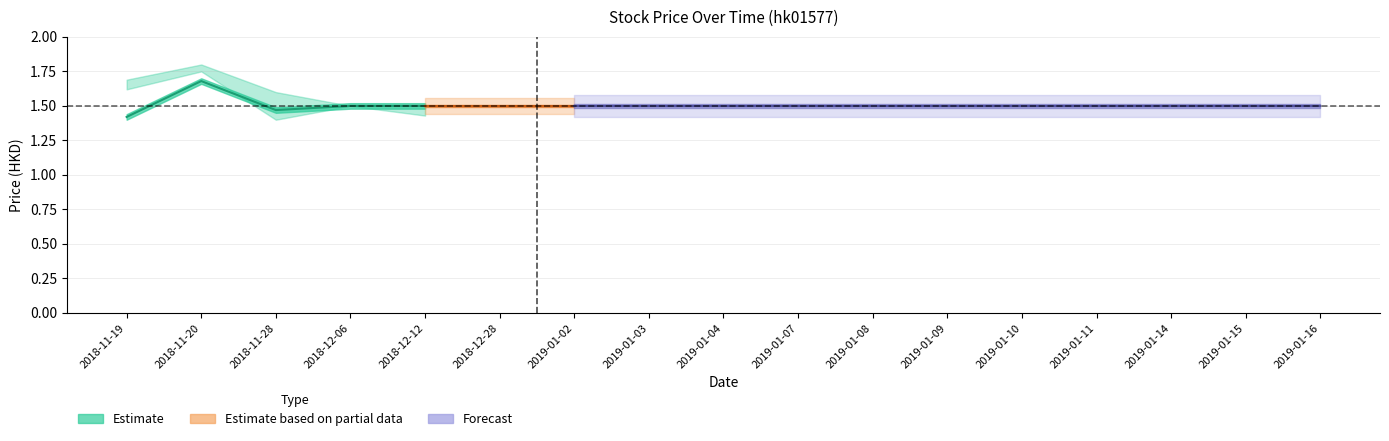

How many lines are shown in the chart?

5